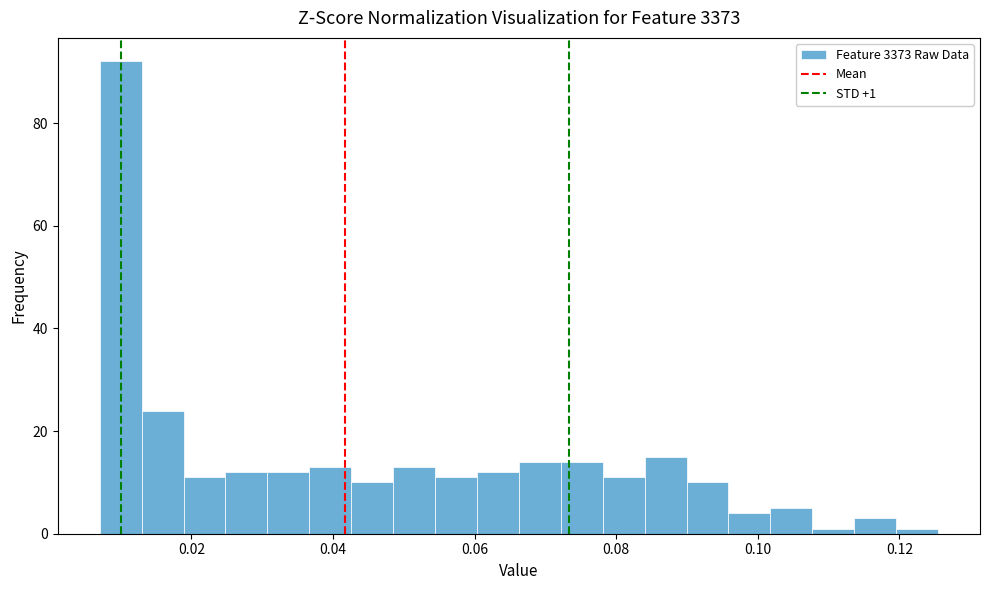

Read against the x-axis, roughly where is the centre of the tallest bar?

0.010